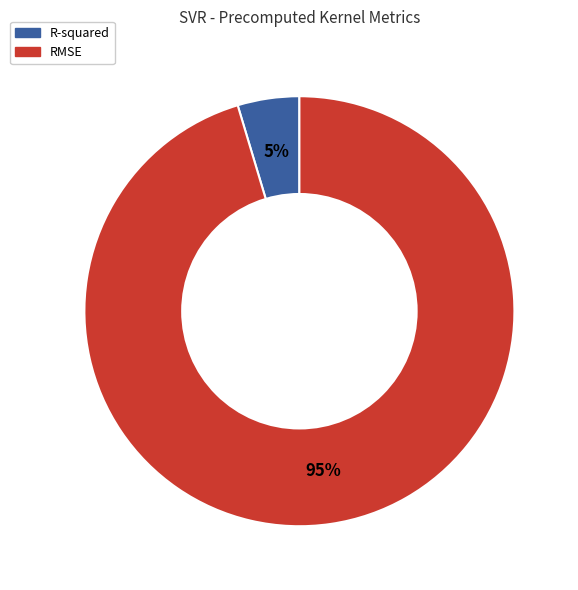

What is the majority slice?

RMSE